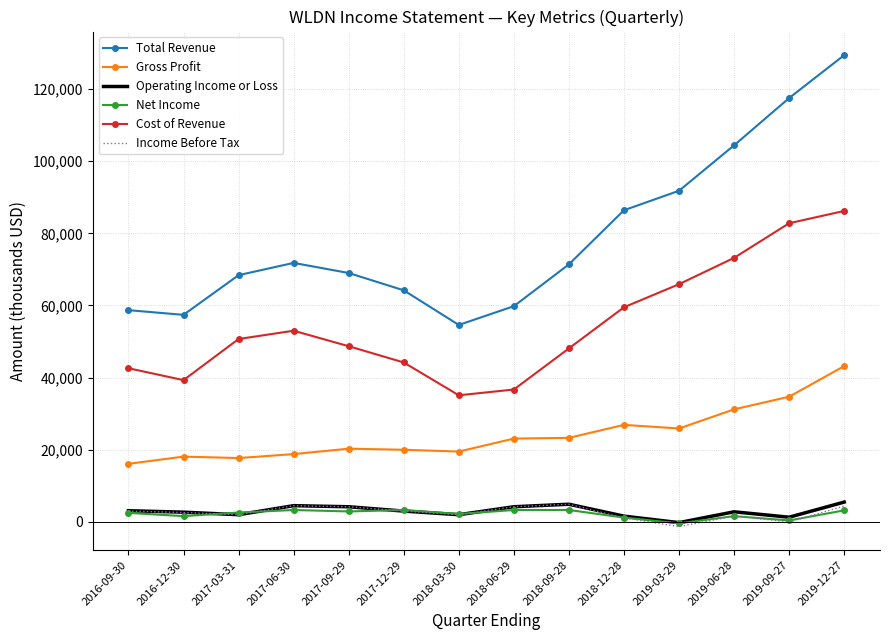

What is the maximum value for Cost of Revenue?

86200